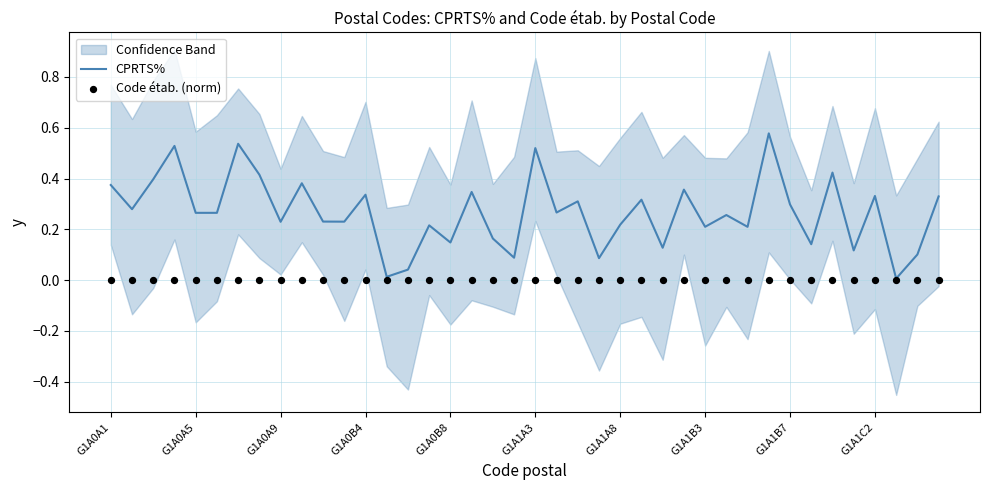

What are all the series names shown in the legend?

CPRTS%, Code étab. (norm)